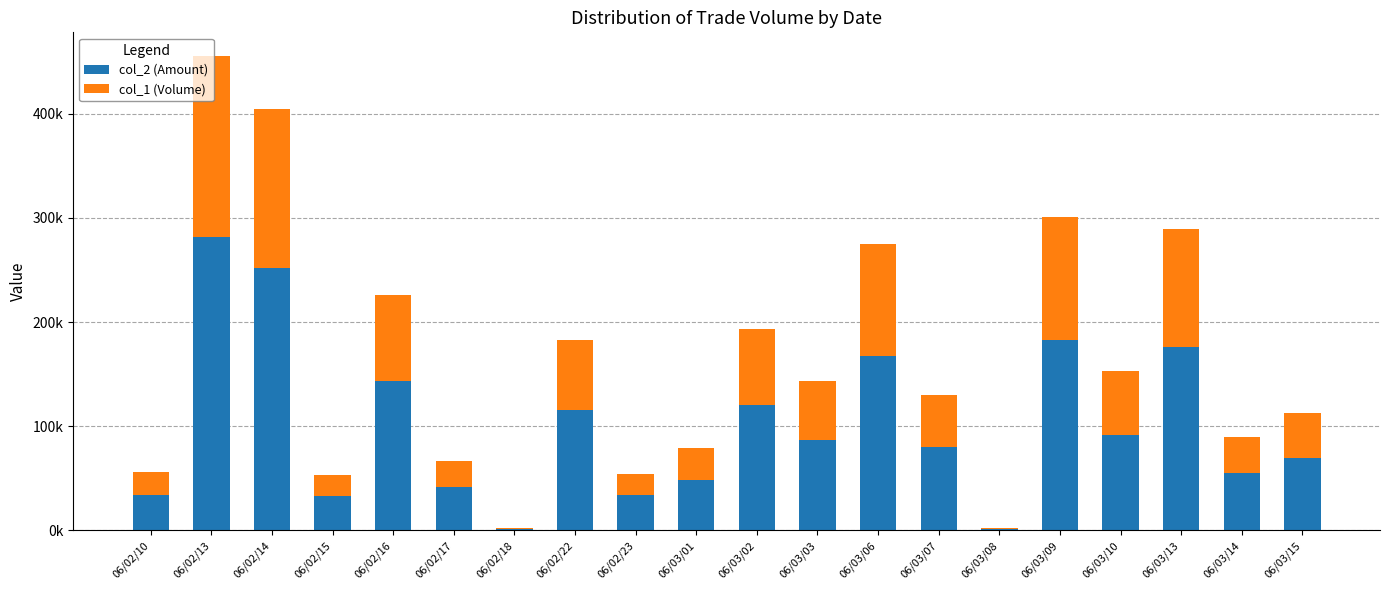

What are all the series names shown in the legend?

col_2 (Amount), col_1 (Volume)